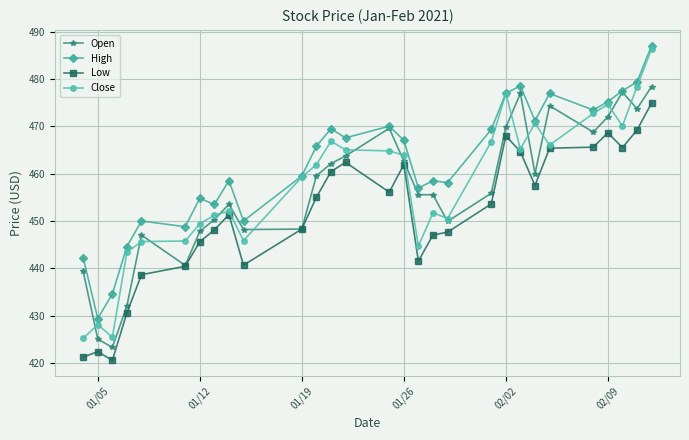

True or false: High and Low intersect in this chart.

False